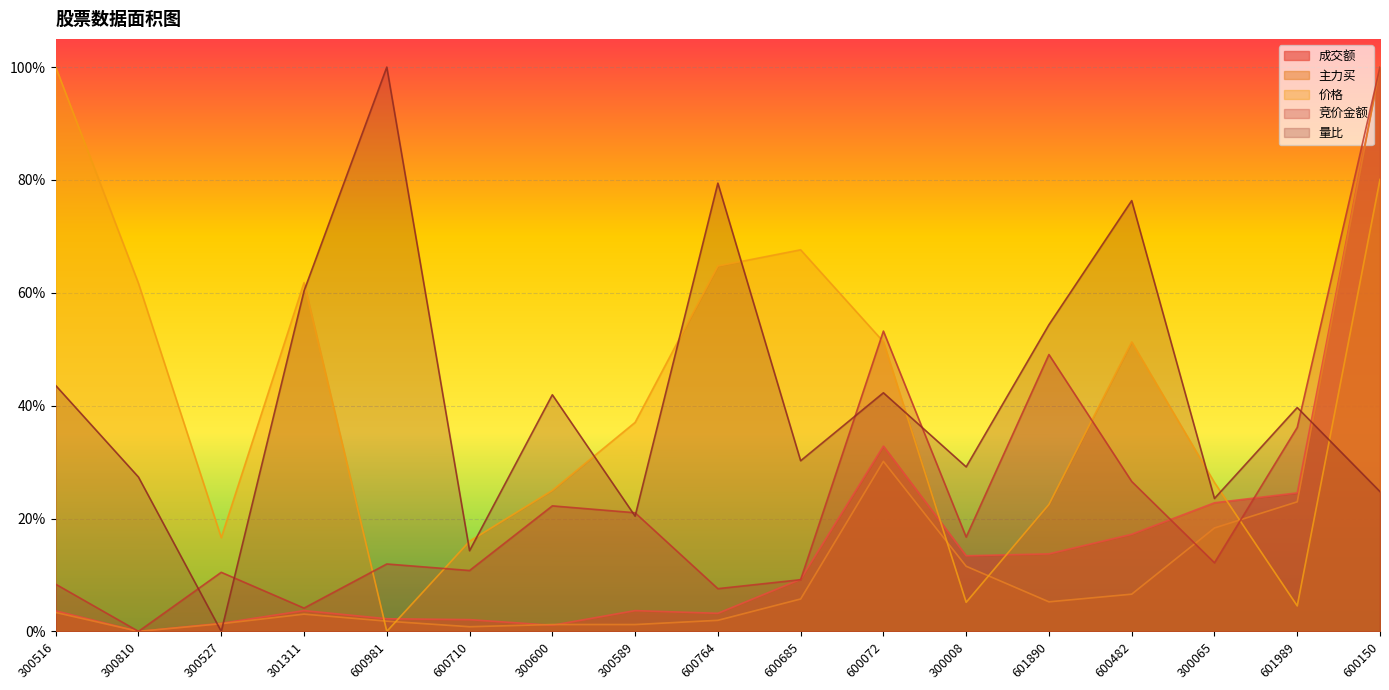

What is the label of the 6th point from the right?

300008